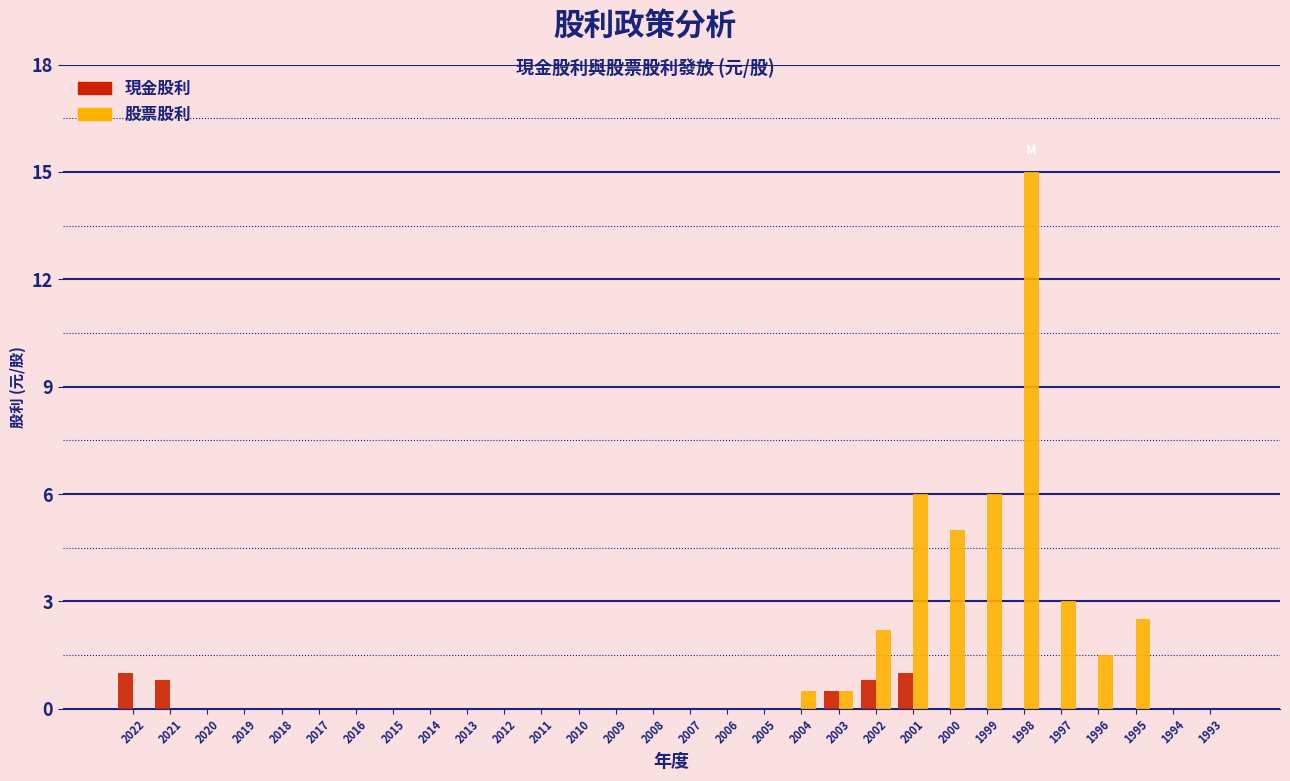

Between 2013 and 1998, which series saw the biggest shift?

股票股利